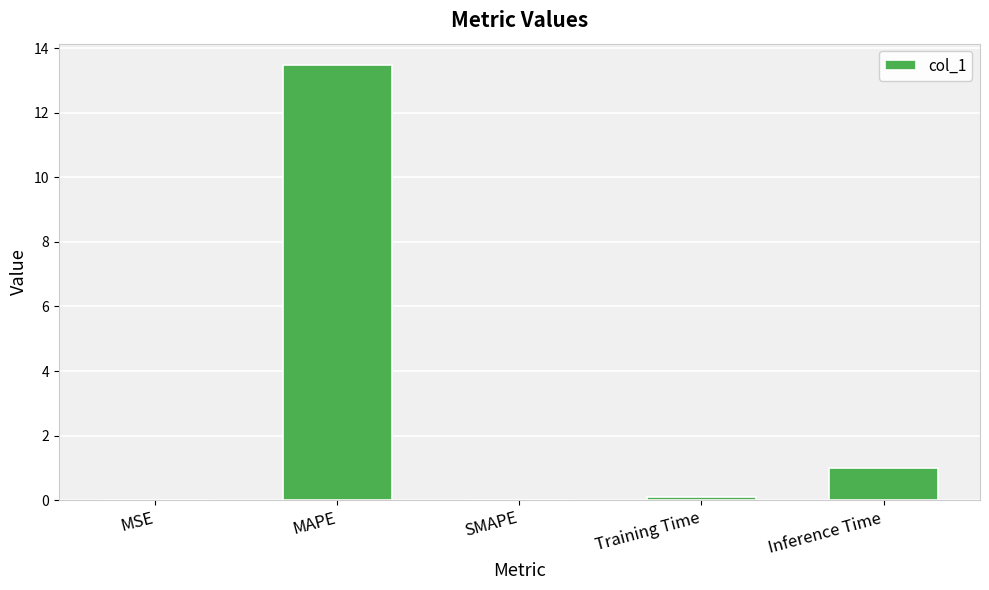

The chart shows a value of 6.6 at MAPE. True or false?

False